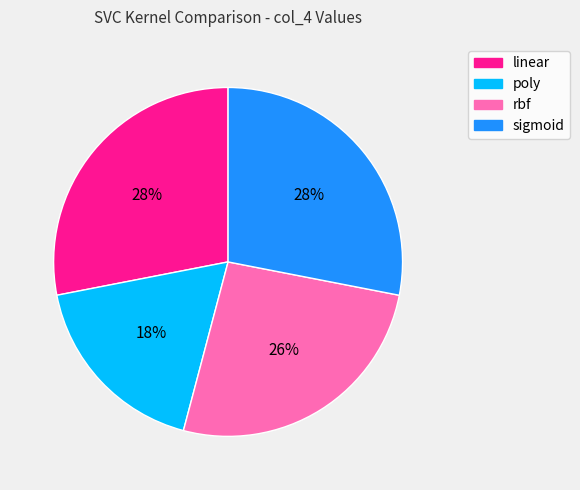

Which slice is the smallest?

poly